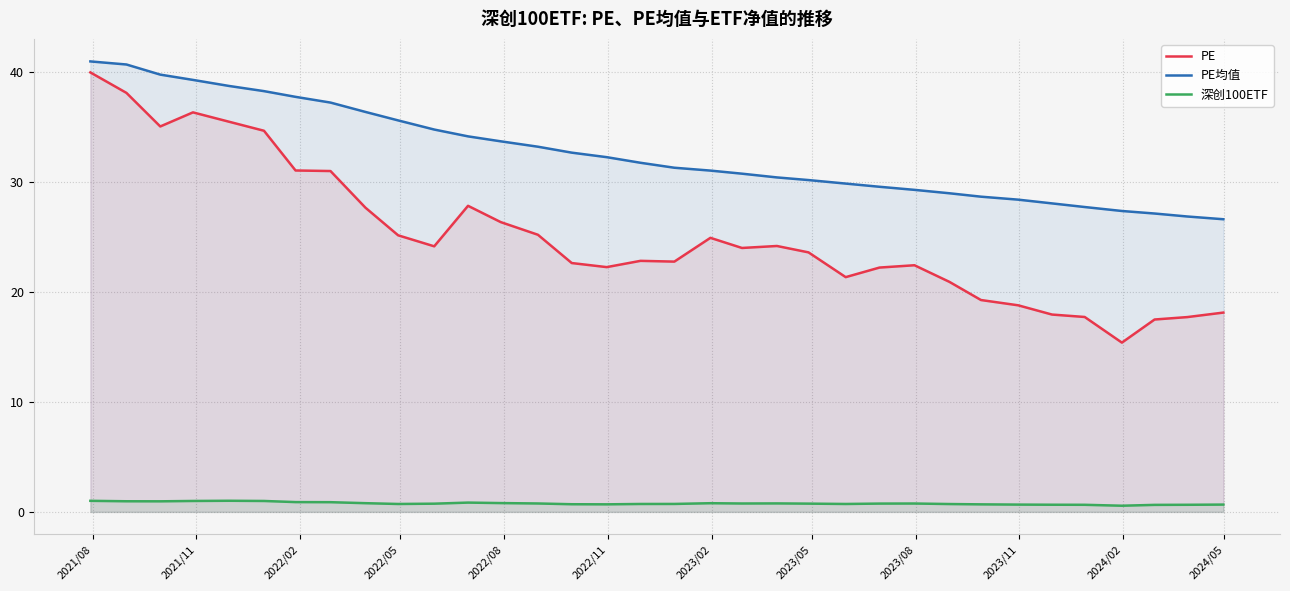

List the series in order of their overall mean, lowest first.

深创100ETF, PE, PE均值